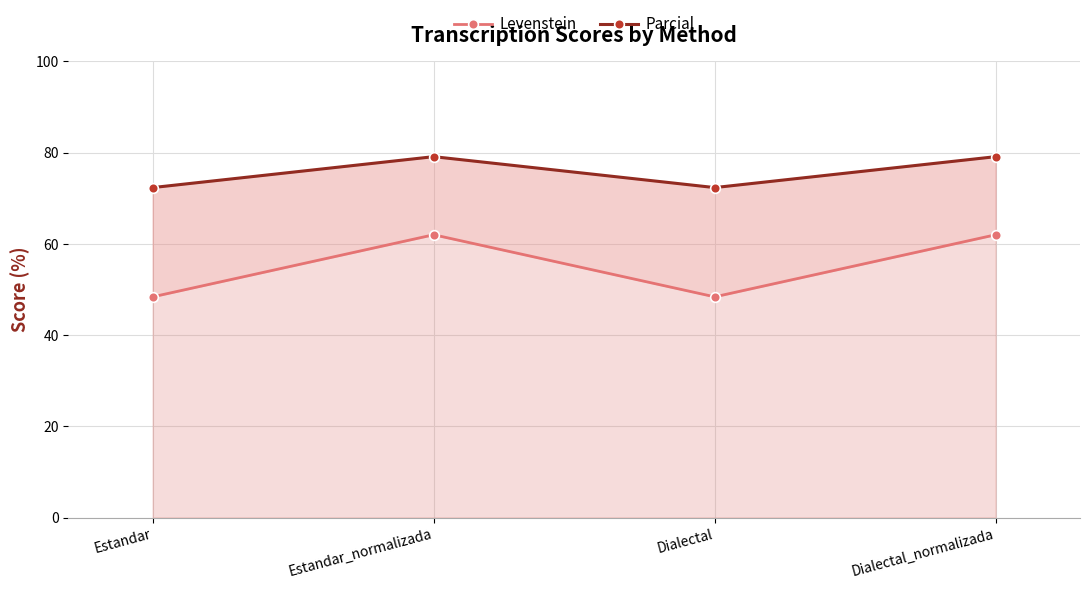

Reading right to left, extract all data points from this chart.

Levenstein: 62.0	48.4	62.0	48.4
Parcial: 79.1	72.3	79.1	72.3